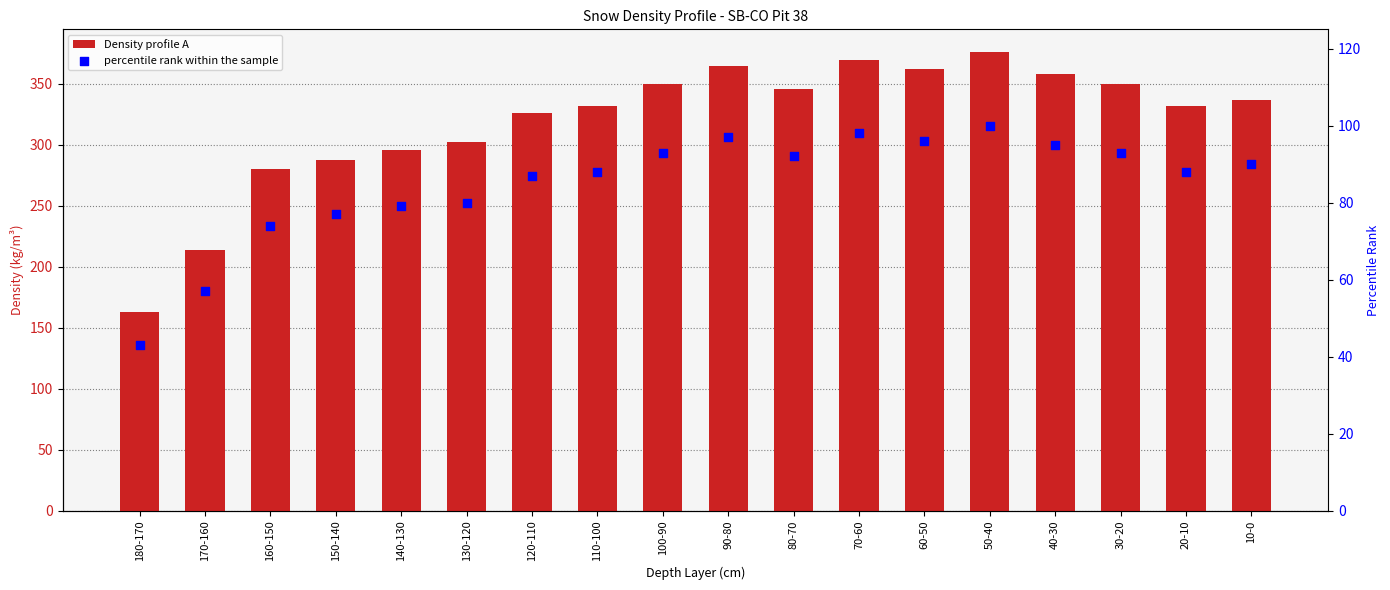

At how many categories does at least one series exceed 293?

14